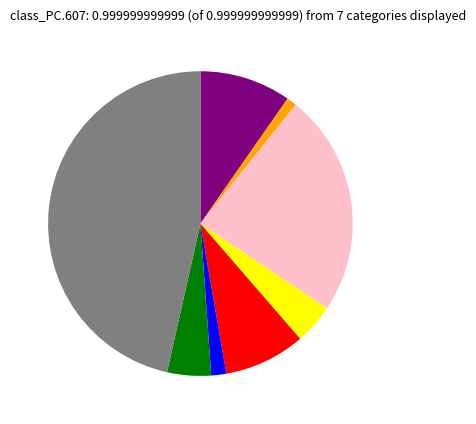

Is there any slice that represents more than half of the pie?

No